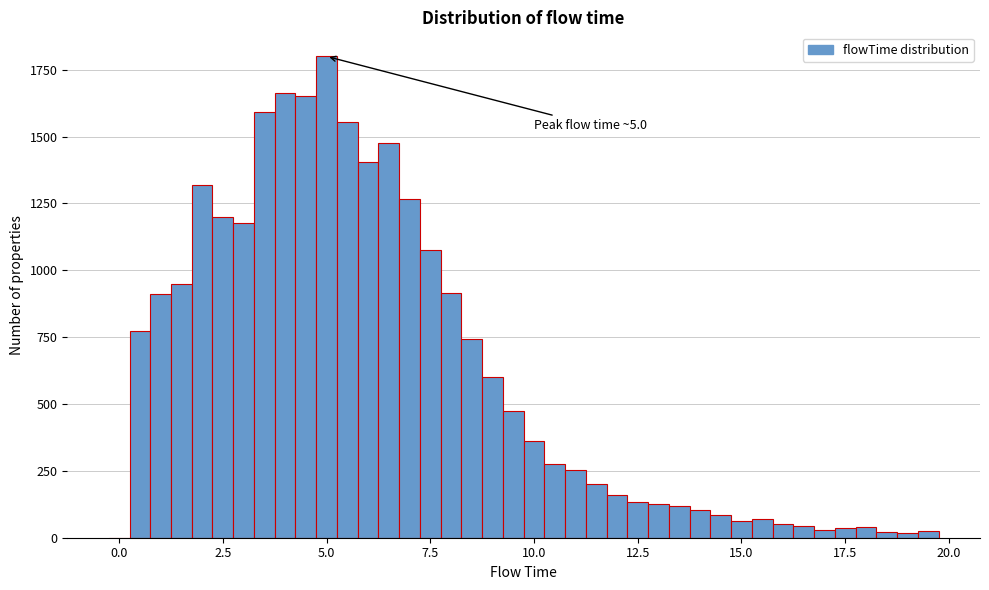

Around what value on the x-axis is the tallest bar? Give the approximate position of its centre, as read against the axis.

5.0